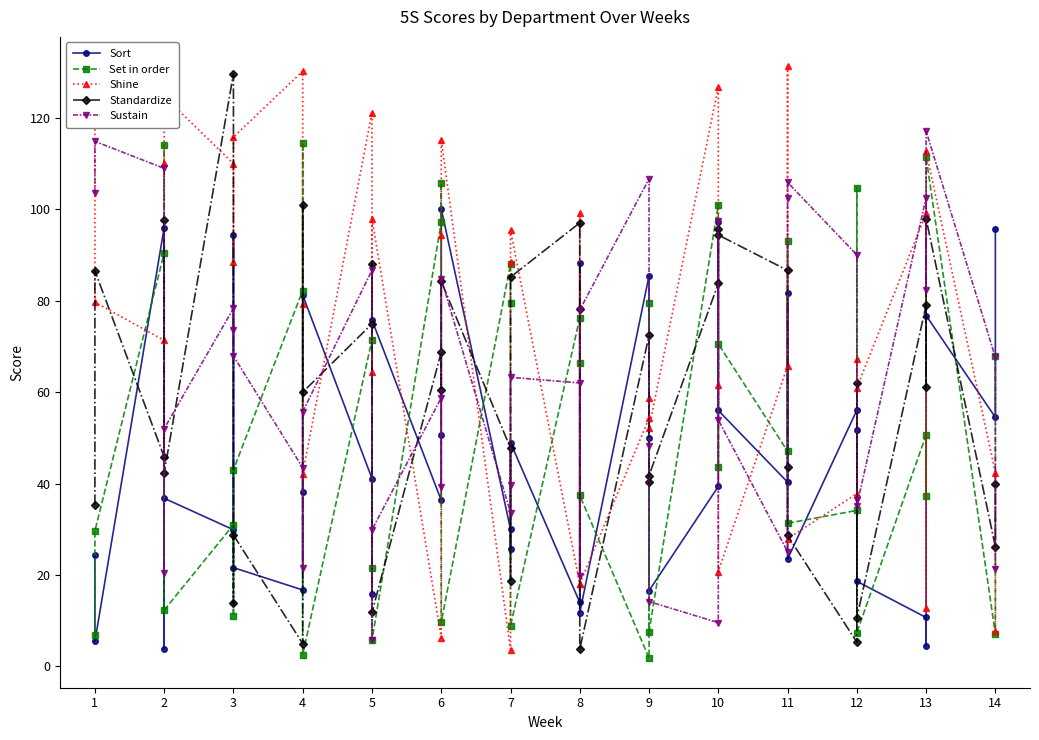

The value of Set in order at 7 is 79.4. True or false?

True